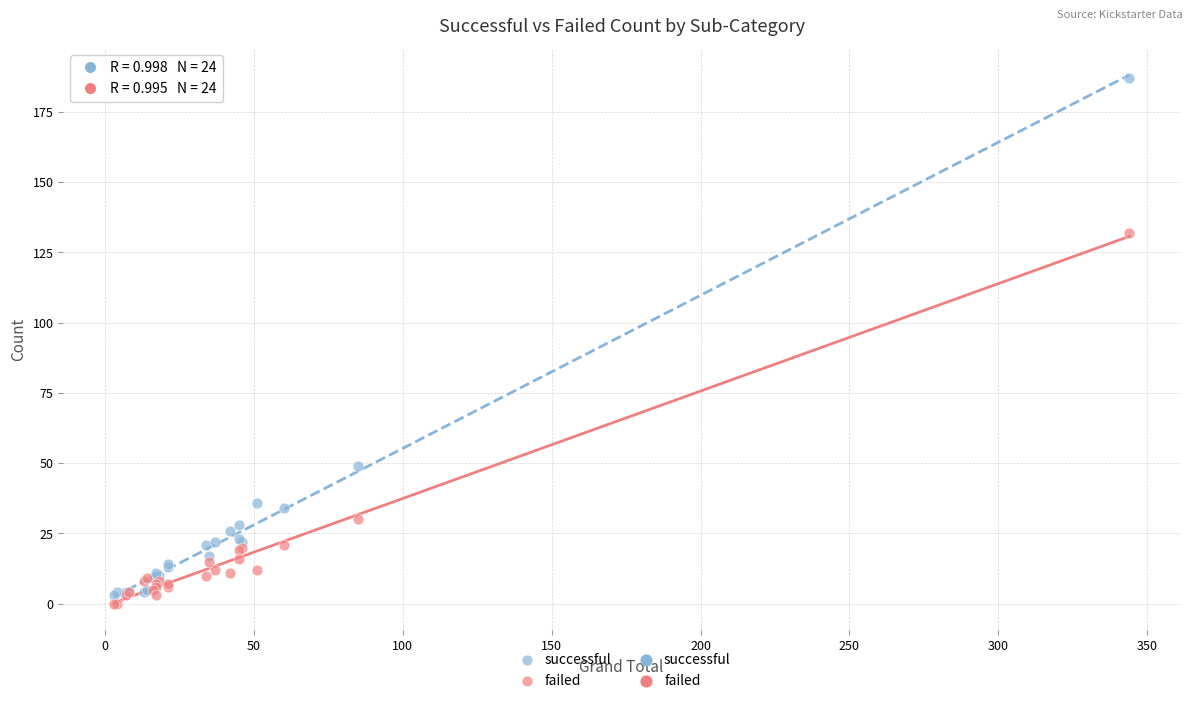

In the successful series, what Y value is closest to 95?

49